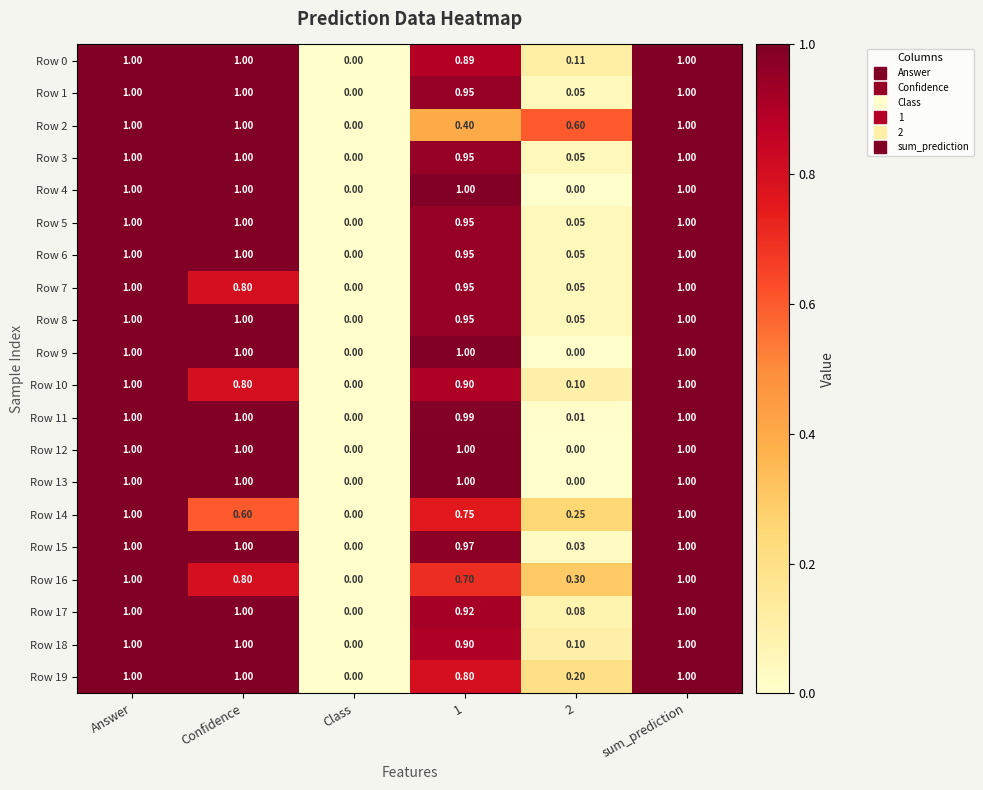

At which label does Row 10 reach its minimum?

Class